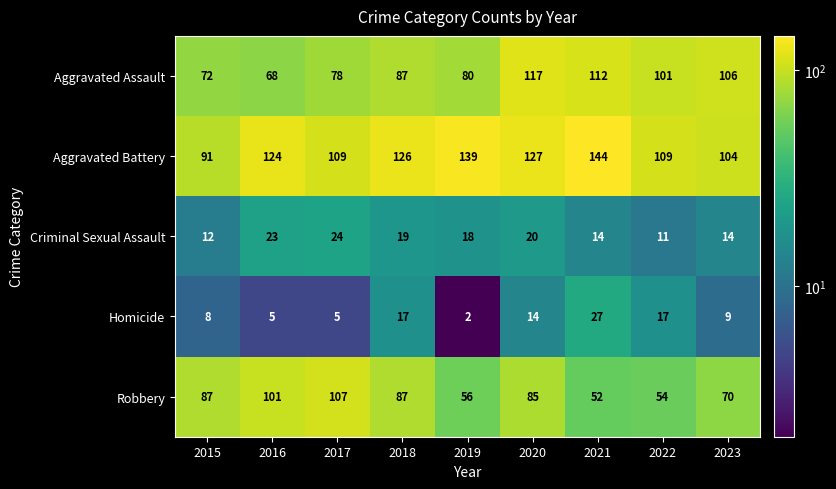

List the series in order of their peak value, highest first.

Aggravated Battery, Aggravated Assault, Robbery, Homicide, Criminal Sexual Assault